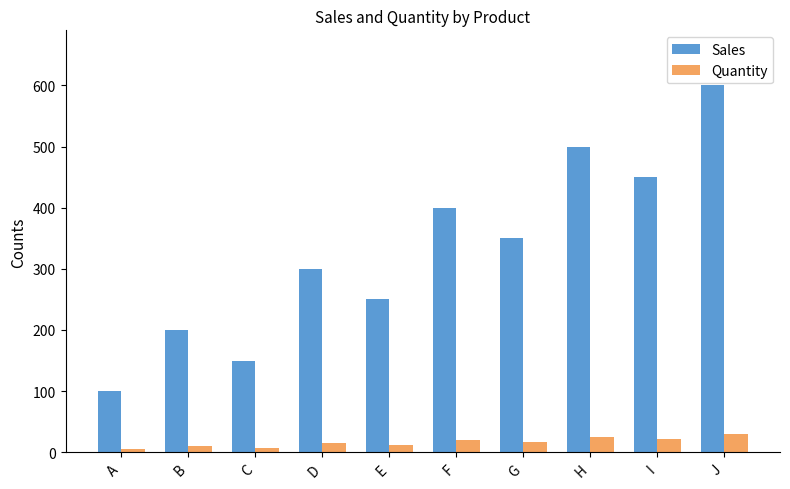

What is the difference between the highest and lowest values at I?

428